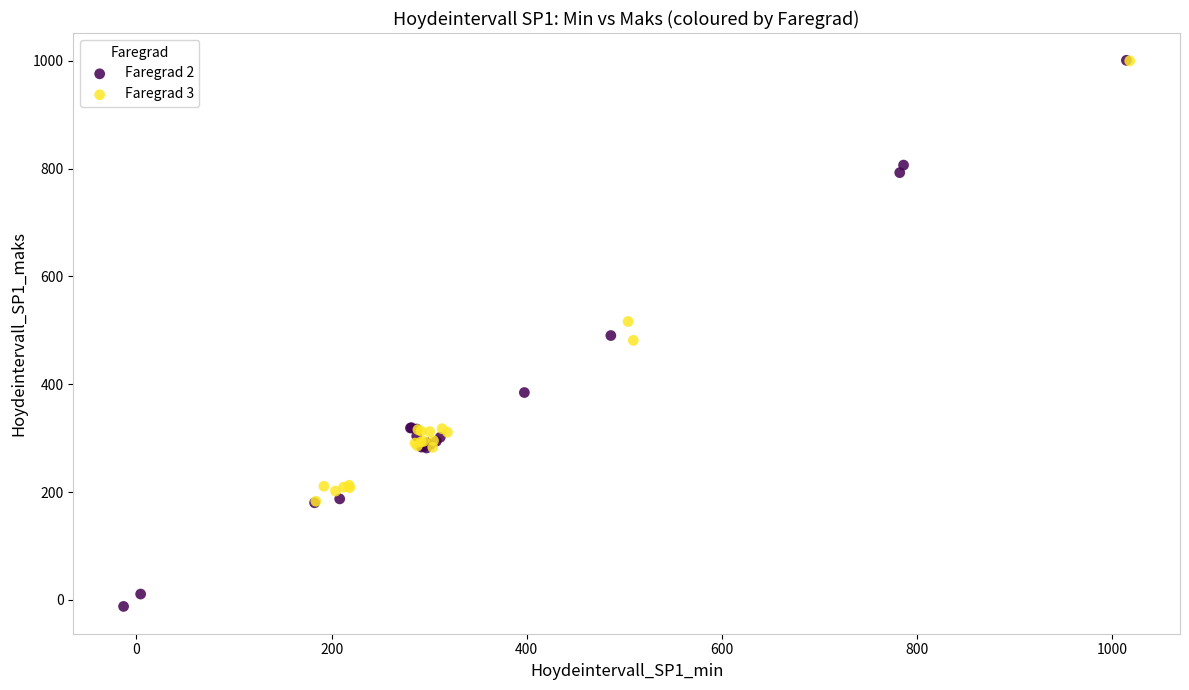

Which series has the widest spread of Y values?

Faregrad 2